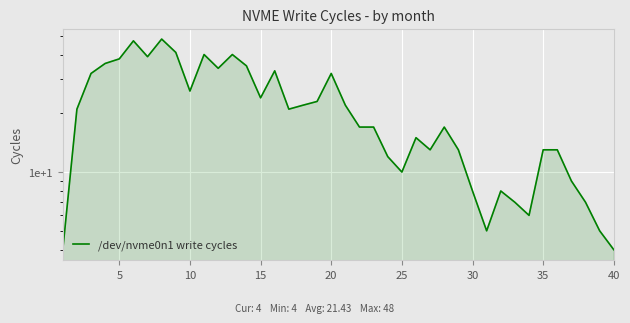

What is the average value?

21